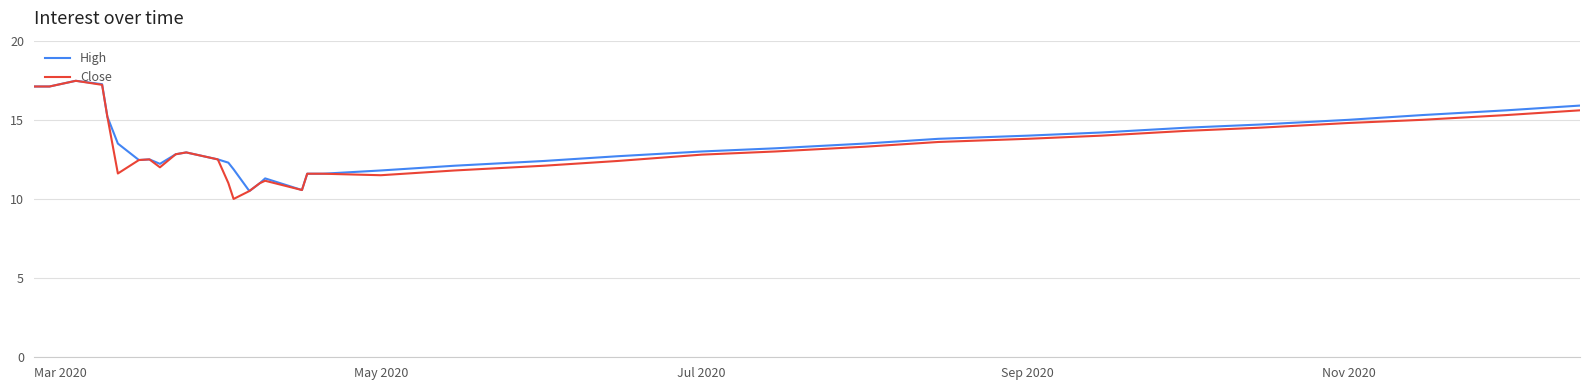

What is the maximum value shown in the chart?

17.5